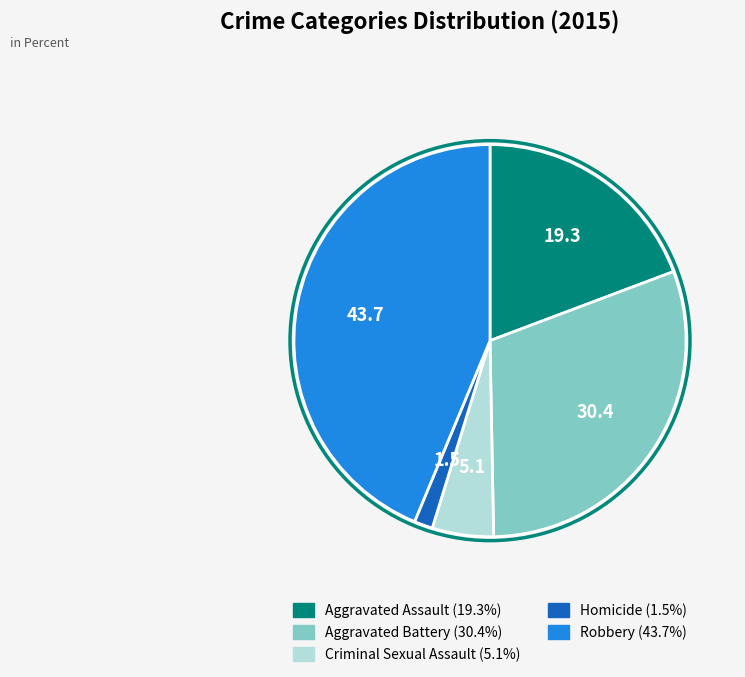

Do Homicide and Aggravated Assault together represent more than half of the pie?

No